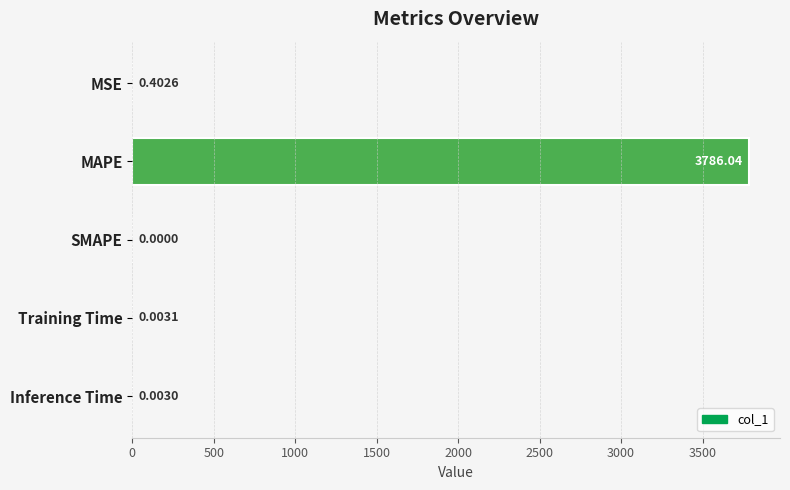

What is the change in value from MSE to Training Time?

-0.4